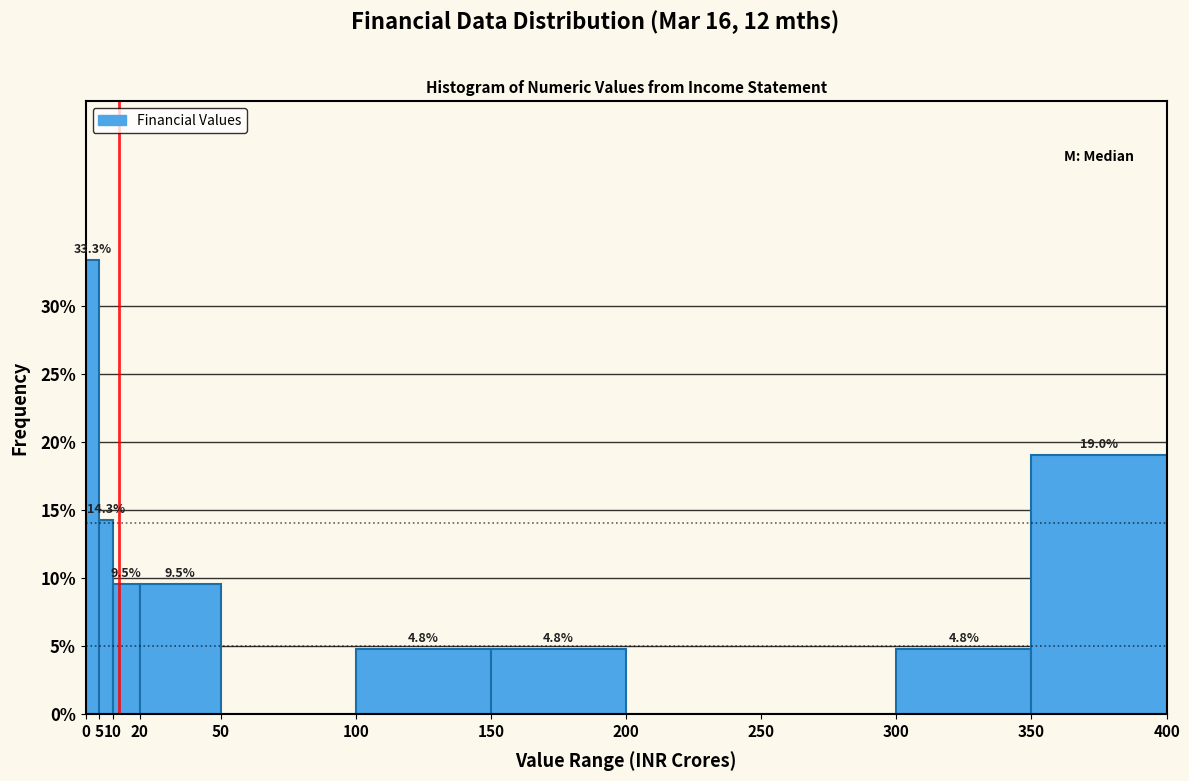

Over which range of the x-axis is the bar tallest?

0 to 5